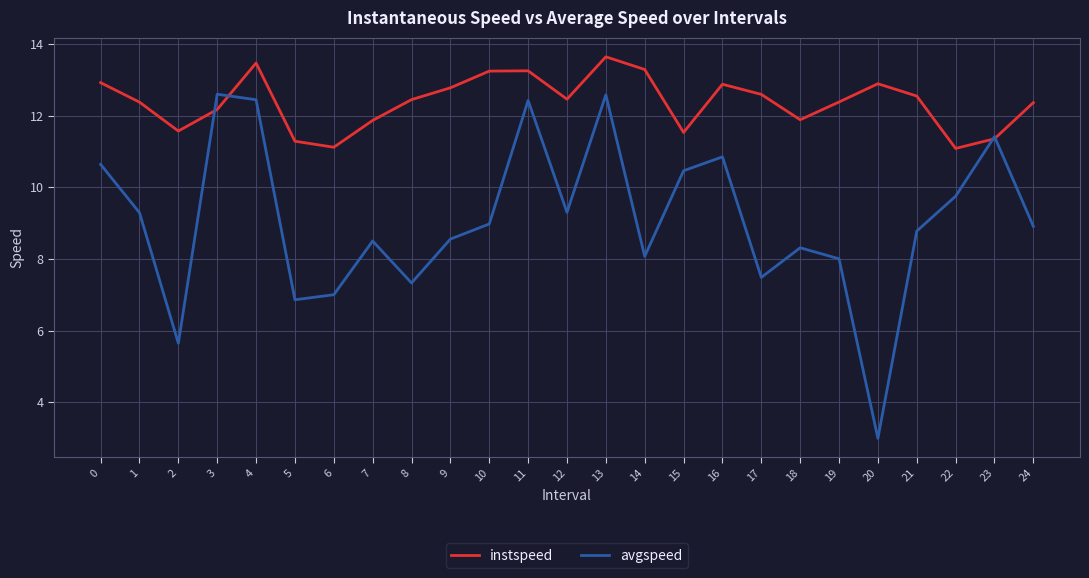

The avgspeed series shows 17.3 at 23. True or false?

False